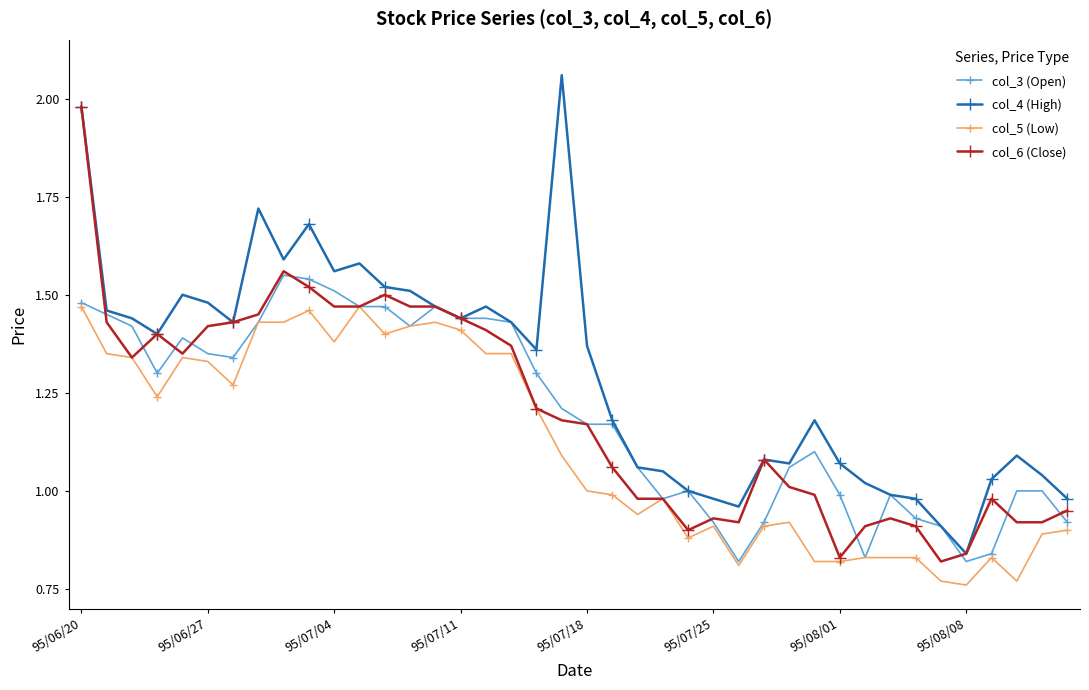

True or false: col_3 (Open) has more than 1 interior local peaks.

True